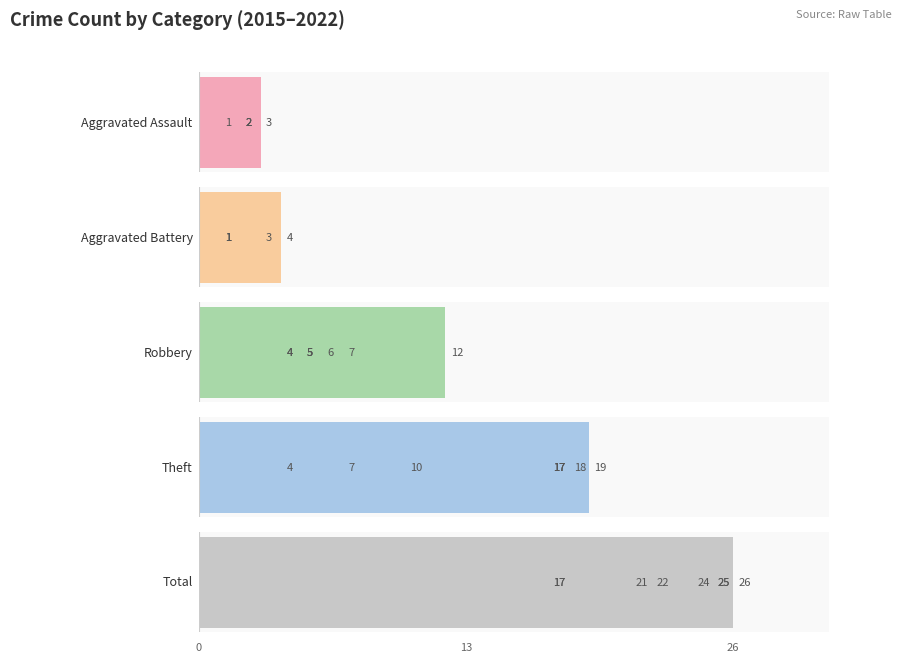

What is the difference between the second highest and minimum values in the Aggravated Assault series?

2